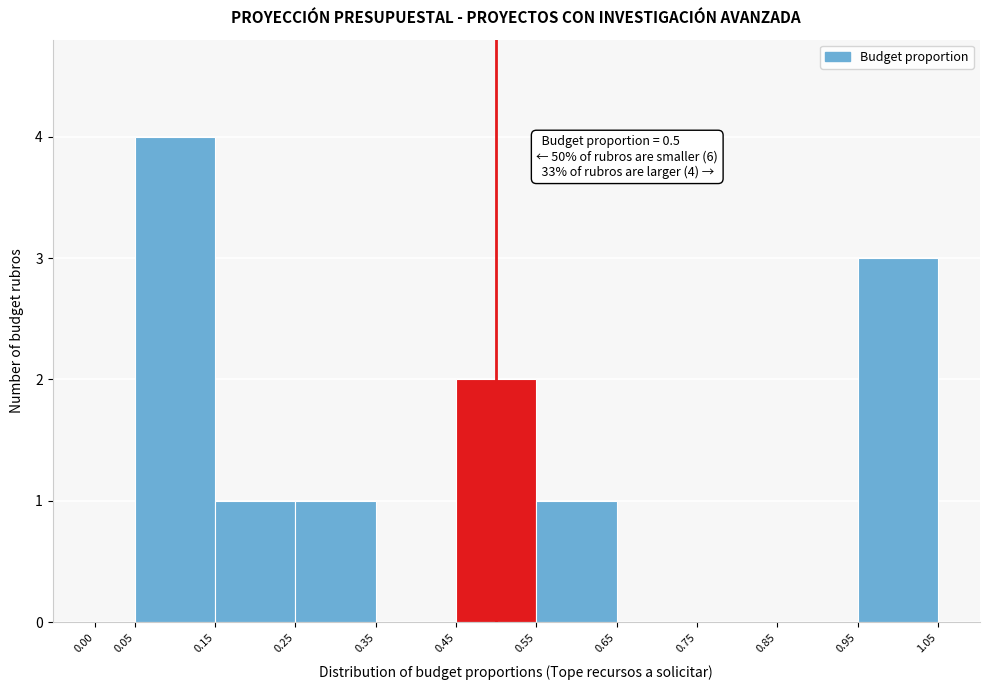

Which range on the x-axis has the tallest bar?

0.05 to 0.15